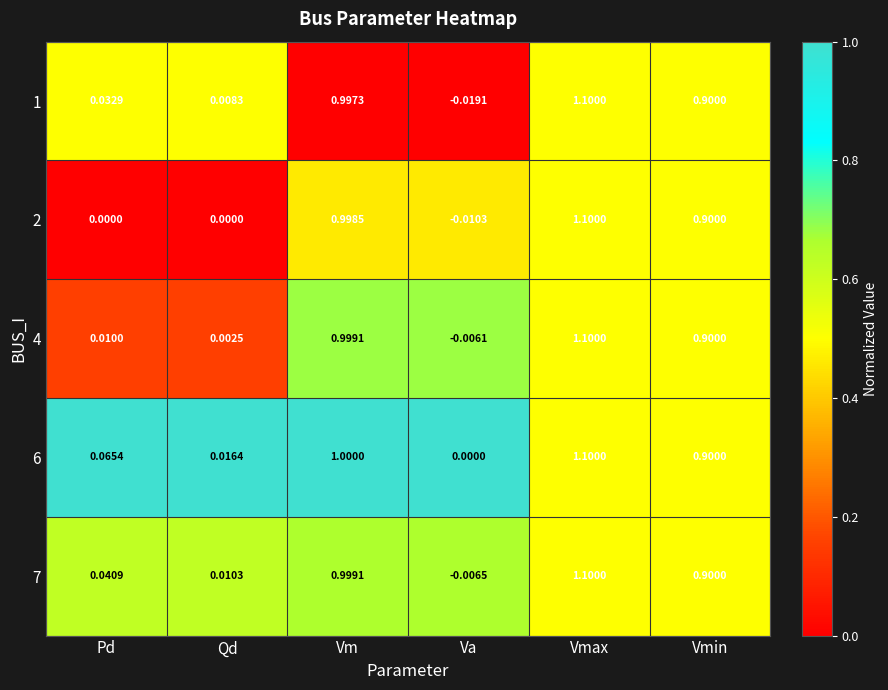

At which label is 4 closest to 0?

Qd